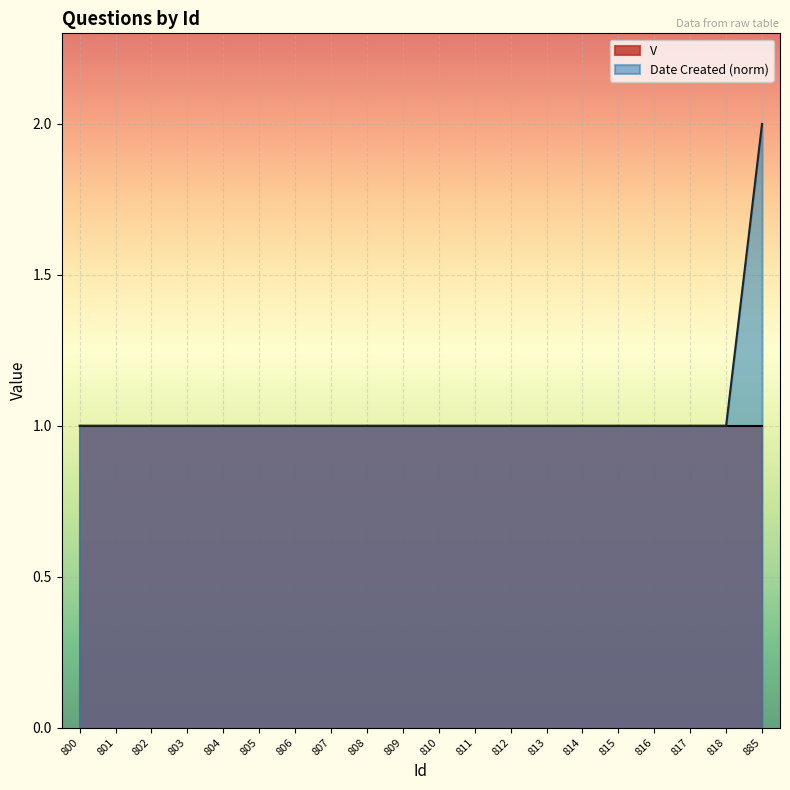

List the labels in order of value, largest first.

885, 800, 801, 802, 803, 804, 805, 806, 807, 808, 809, 810, 811, 812, 813, 814, 815, 816, 817, 818